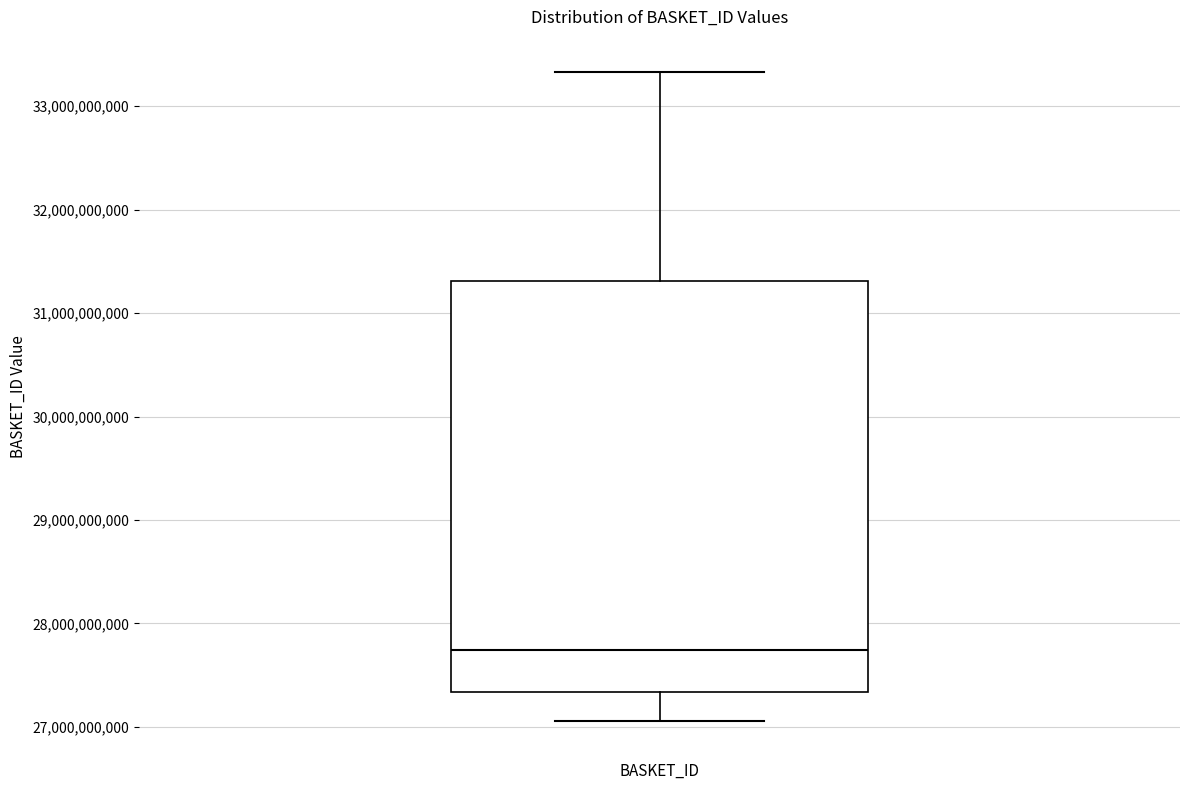

Read this box plot against the y-axis: the position of the median line, the range covered by the box, and the ends of both whiskers. The values are not printed on the chart, so give them approximately, as read against the axis.

median 27700000000, box 27300000000 to 31300000000, whiskers 27100000000 to 33300000000